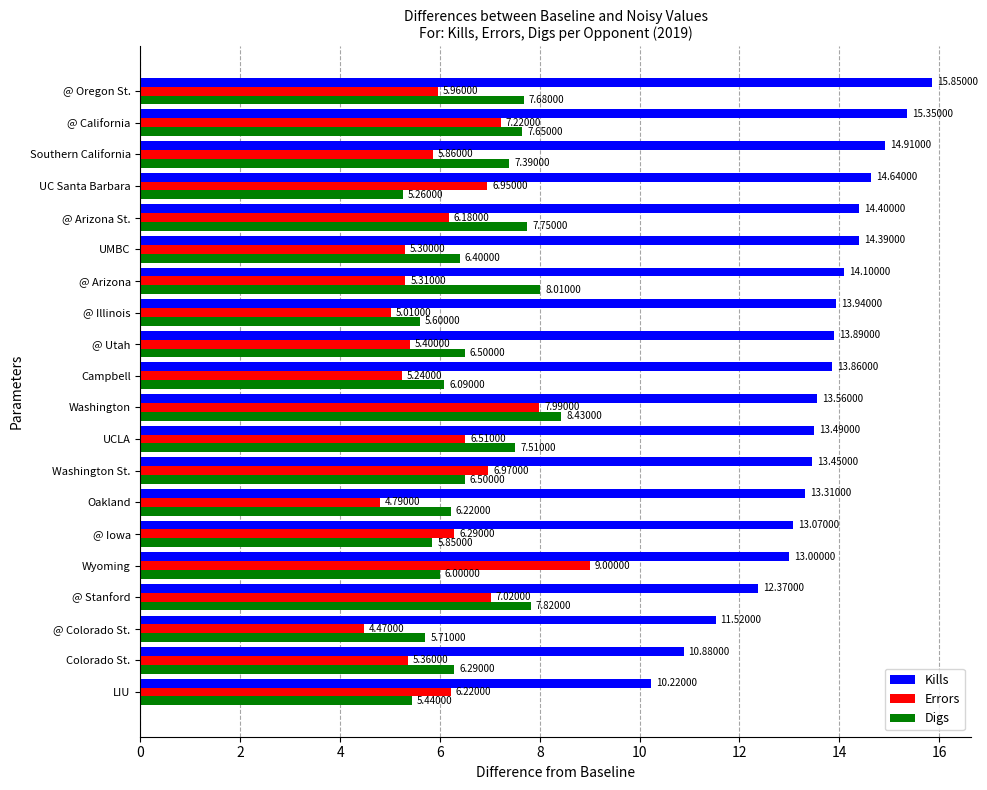

What is the difference between the Digs values at @ Stanford and @ Illinois?

2.2